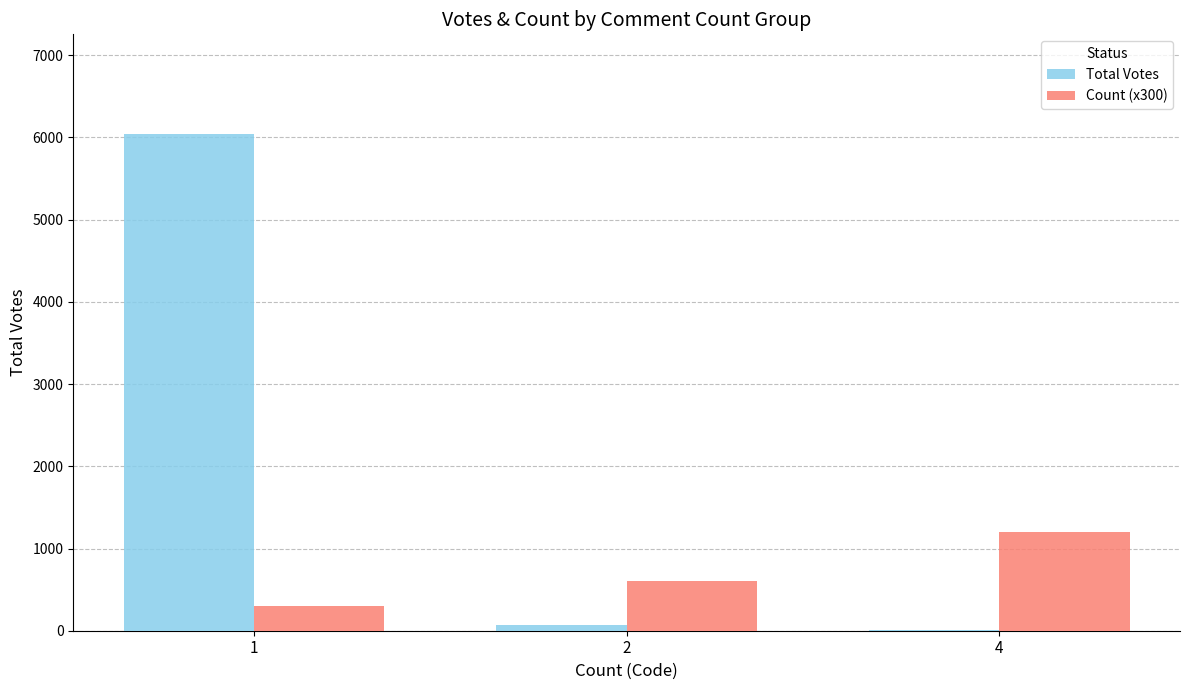

Which series has the largest total across all categories?

Total Votes